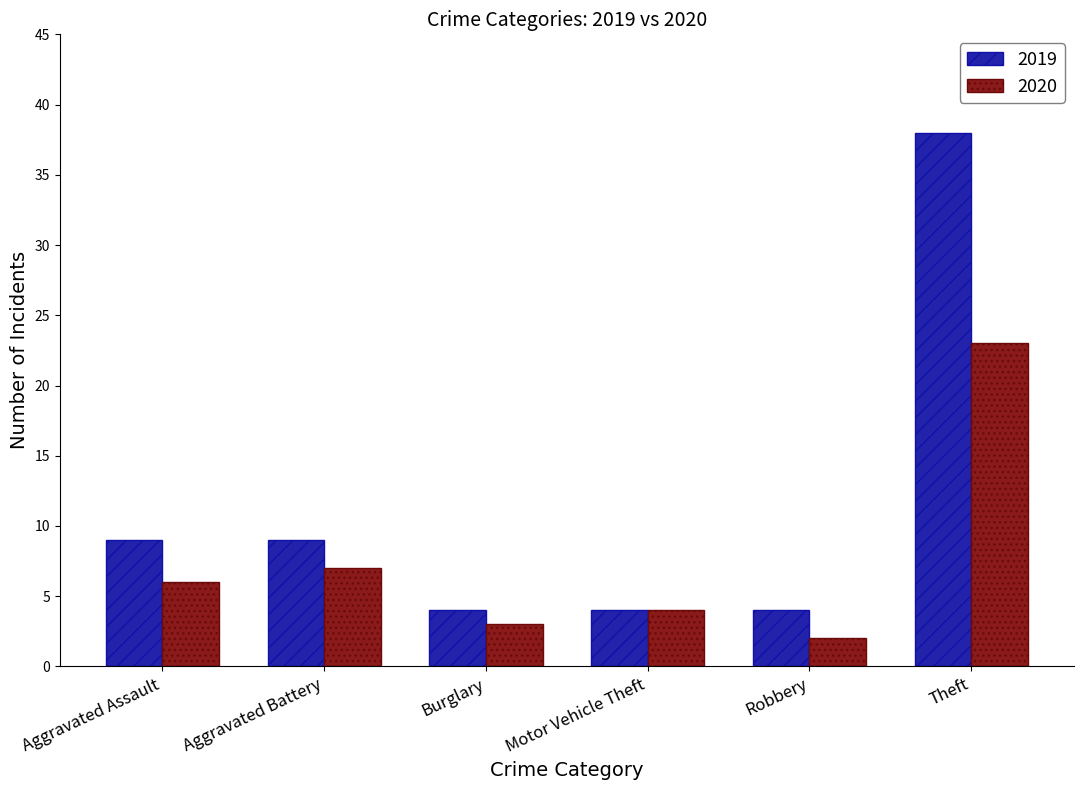

How many bars are there in total?

12